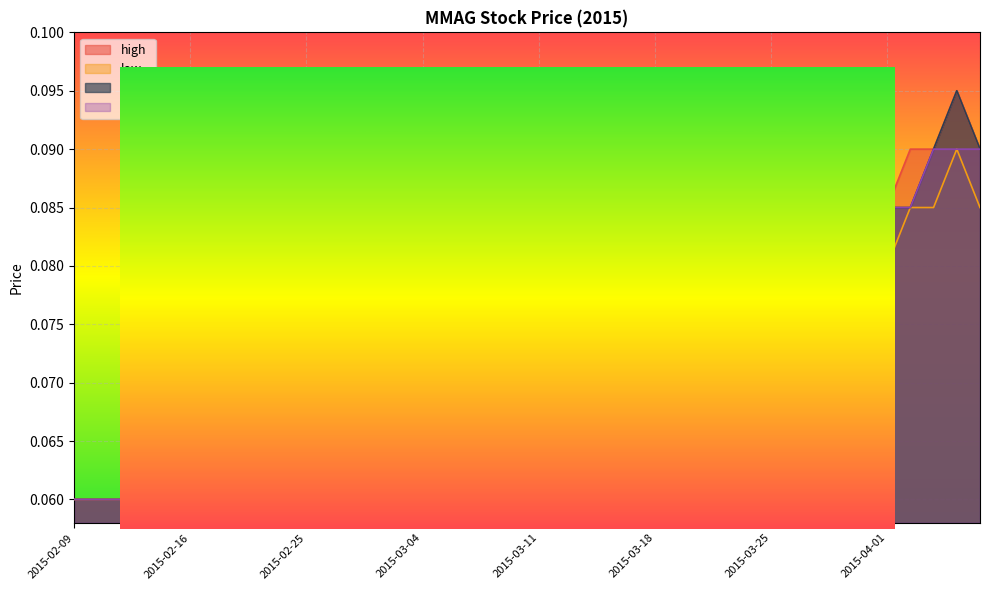

At 2015-03-12, list the series in order from largest to smallest.

high, close, open, low